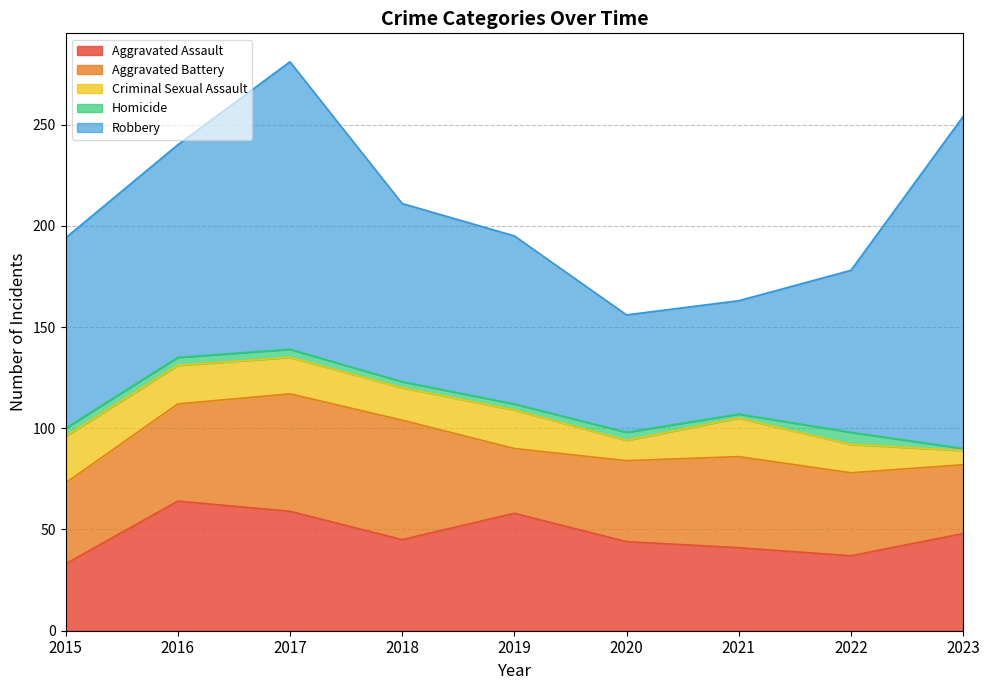

At which category does Homicide reach its first local peak?

2020